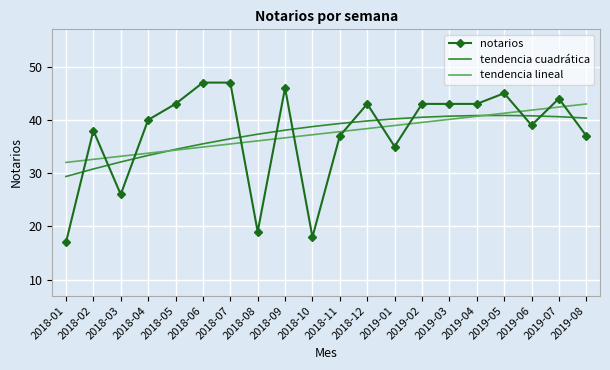

Which series ends up on top after the final intersection of tendencia lineal and notarios?

tendencia lineal